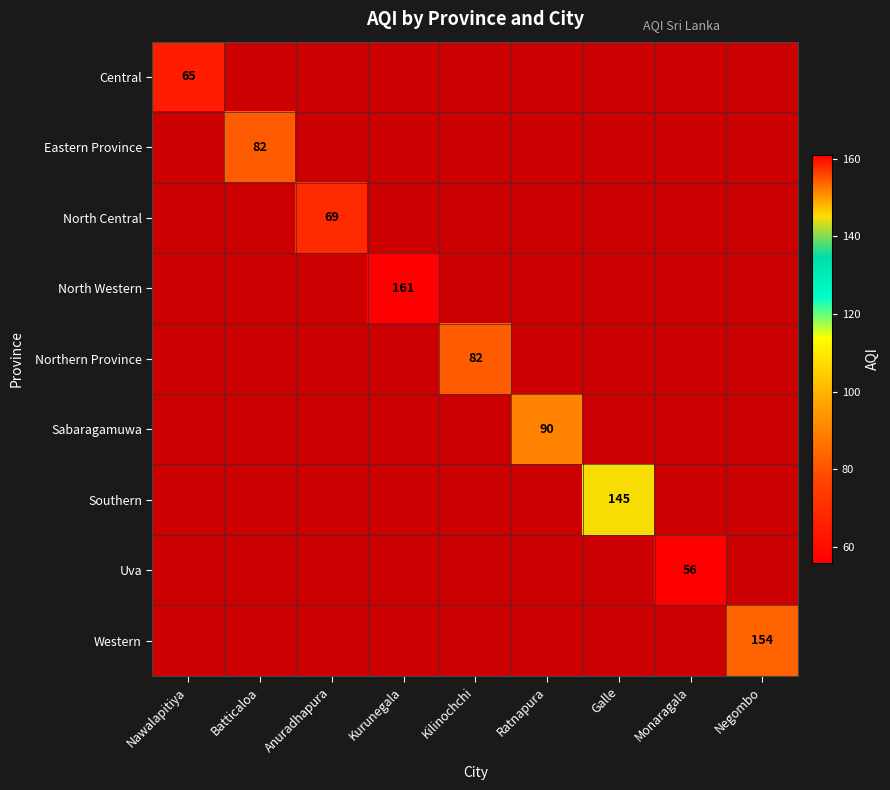

The North Central series shows 35 at Anuradhapura. True or false?

False